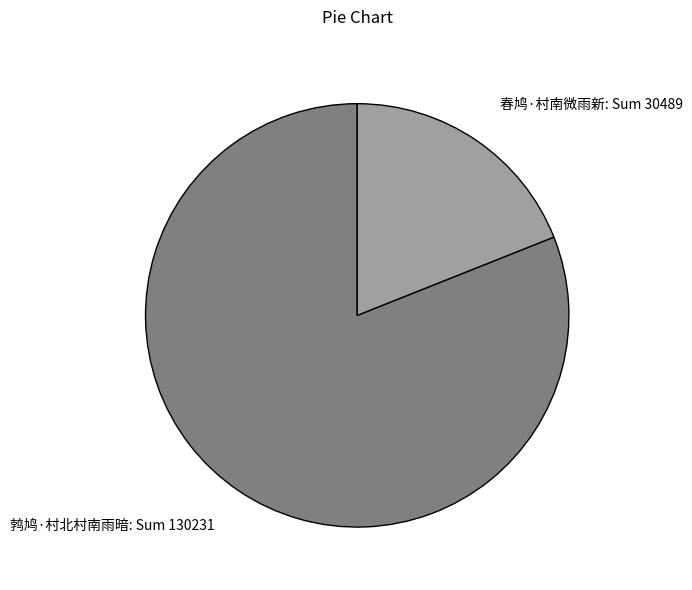

How many segments does this pie chart have?

2